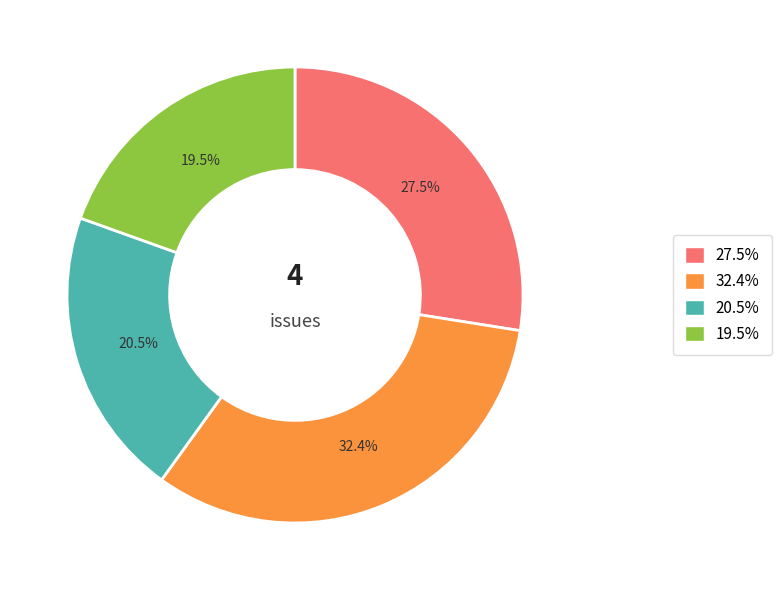

To the nearest percent, what is the difference between the largest and smallest slice percentages?

13%